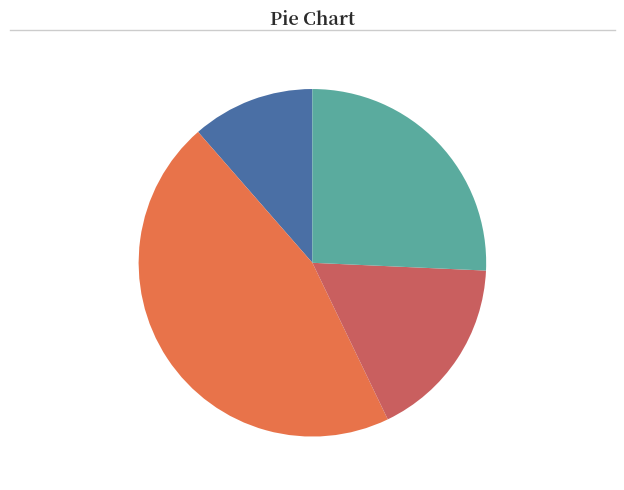

How many segments does this pie chart have?

4